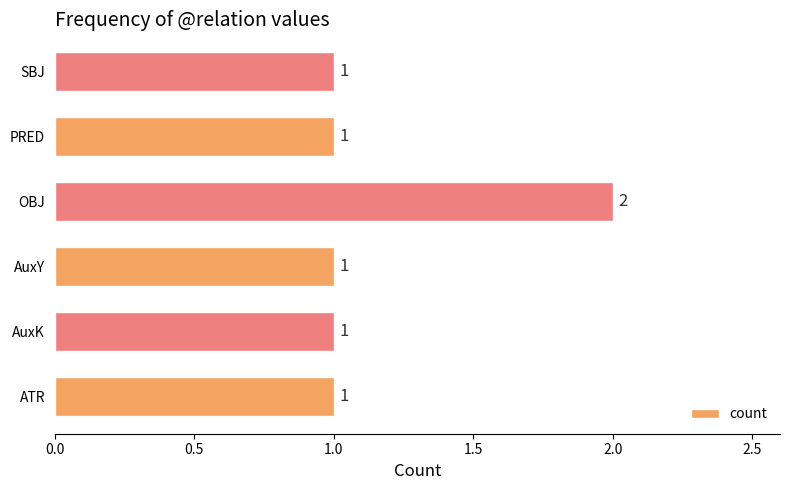

Which category has the highest value across all series?

OBJ